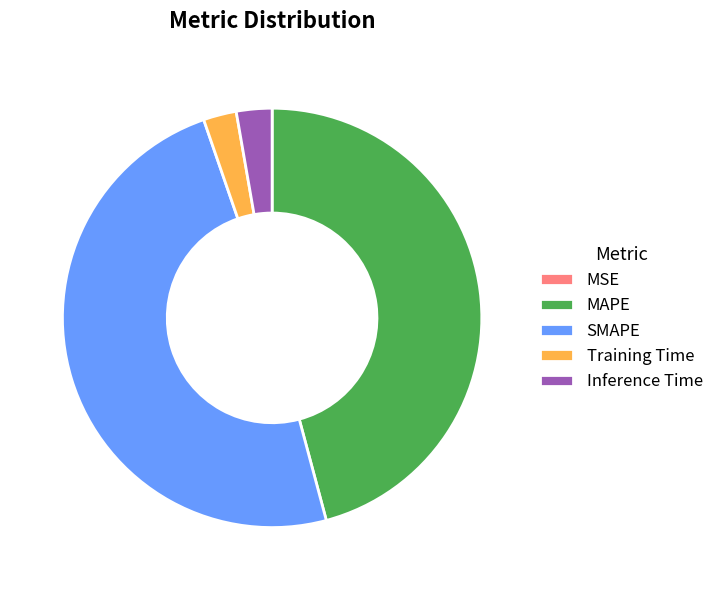

What is the ratio of the value at Inference Time to the value at MAPE?

0.1